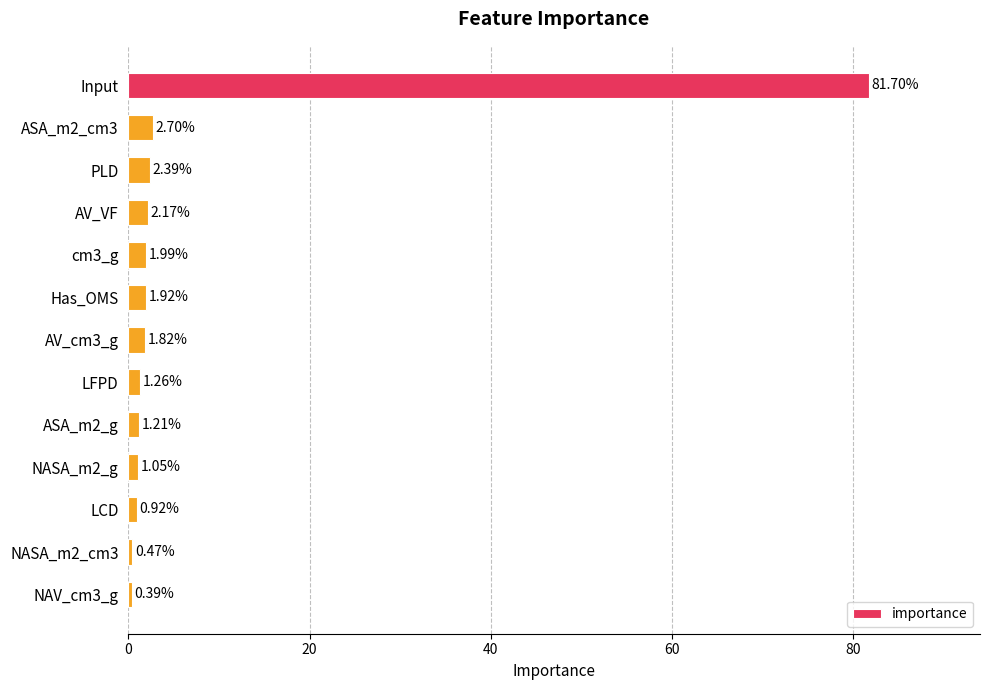

What is the label of the 6th bar from the bottom?

LFPD